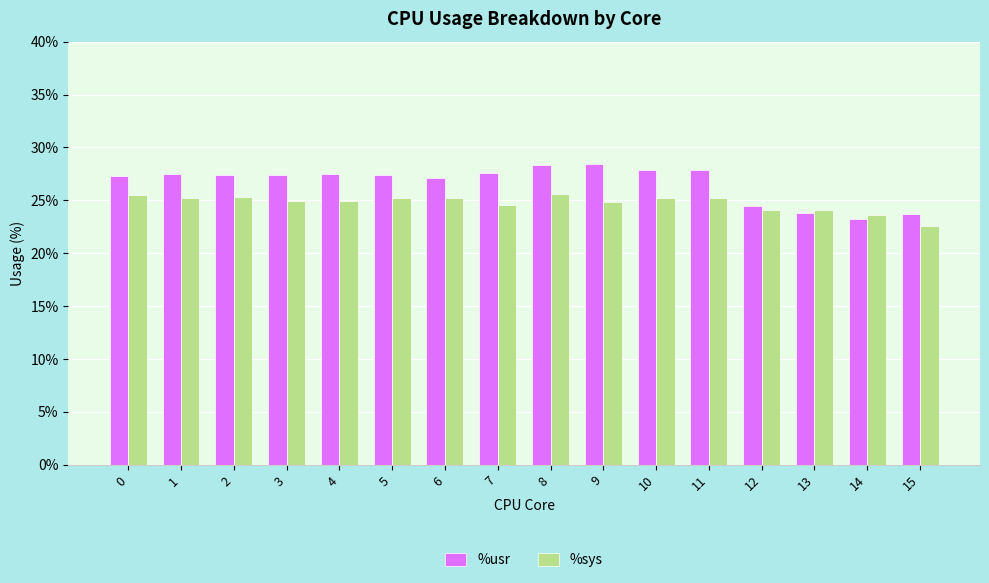

Rank the series by their maximum value, from highest to lowest.

%usr, %sys